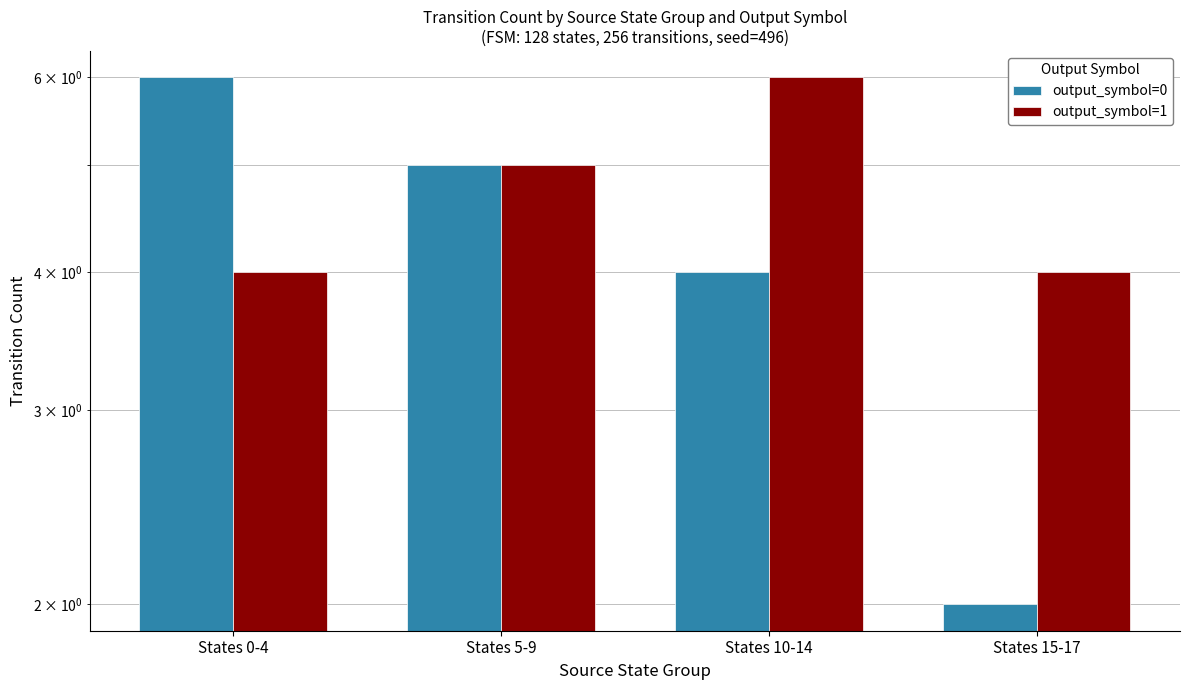

What is the sum of all output_symbol=0 values?

17